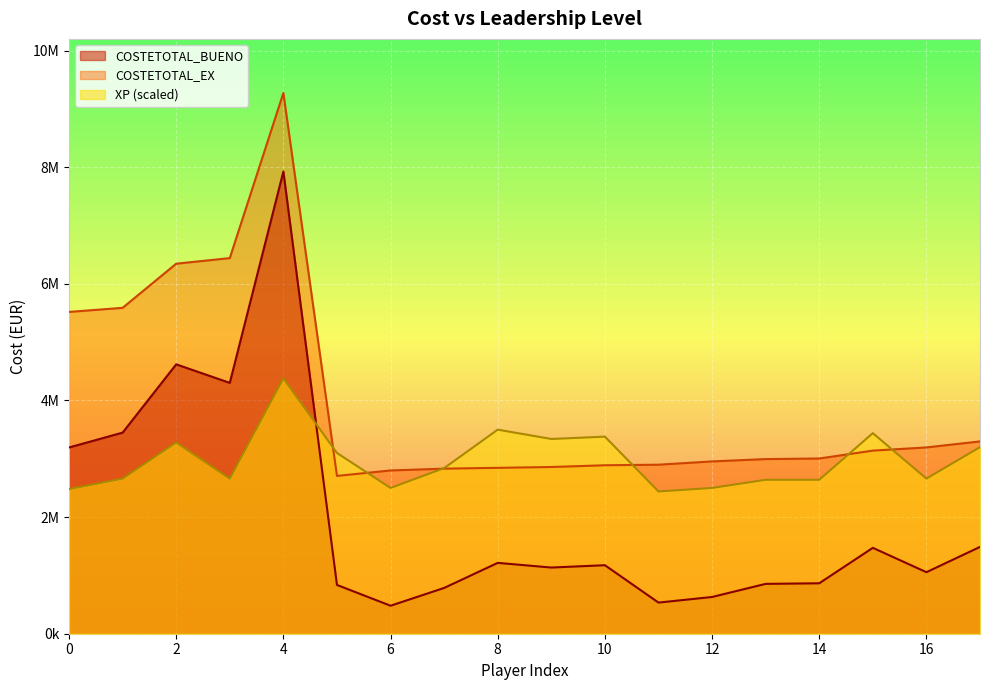

How many lines are shown in the chart?

3